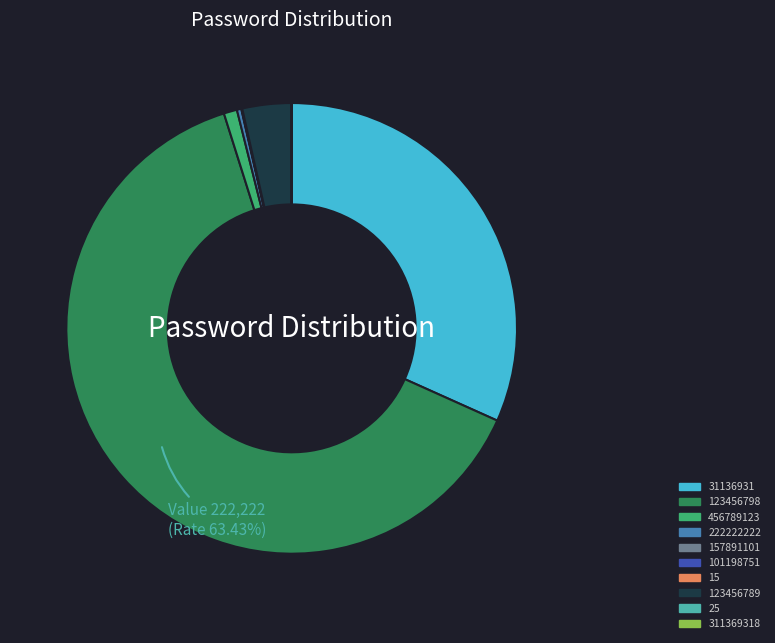

Is the sum of 456789123 and 31136931 greater than half?

No